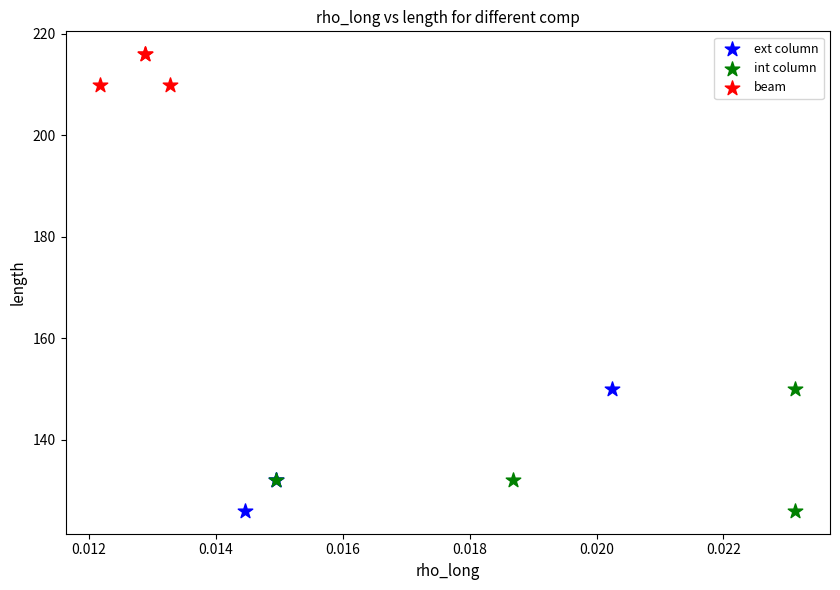

Which series contains the highest Y value?

beam